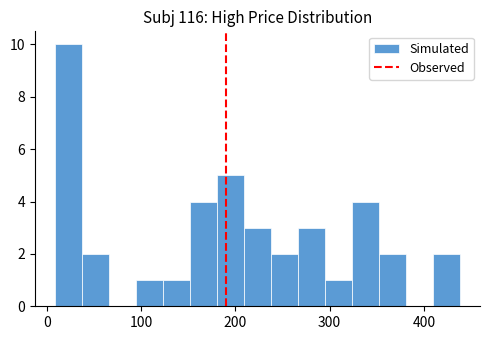

Around what value on the x-axis is the tallest bar? Give the approximate position of its centre, as read against the axis.

20